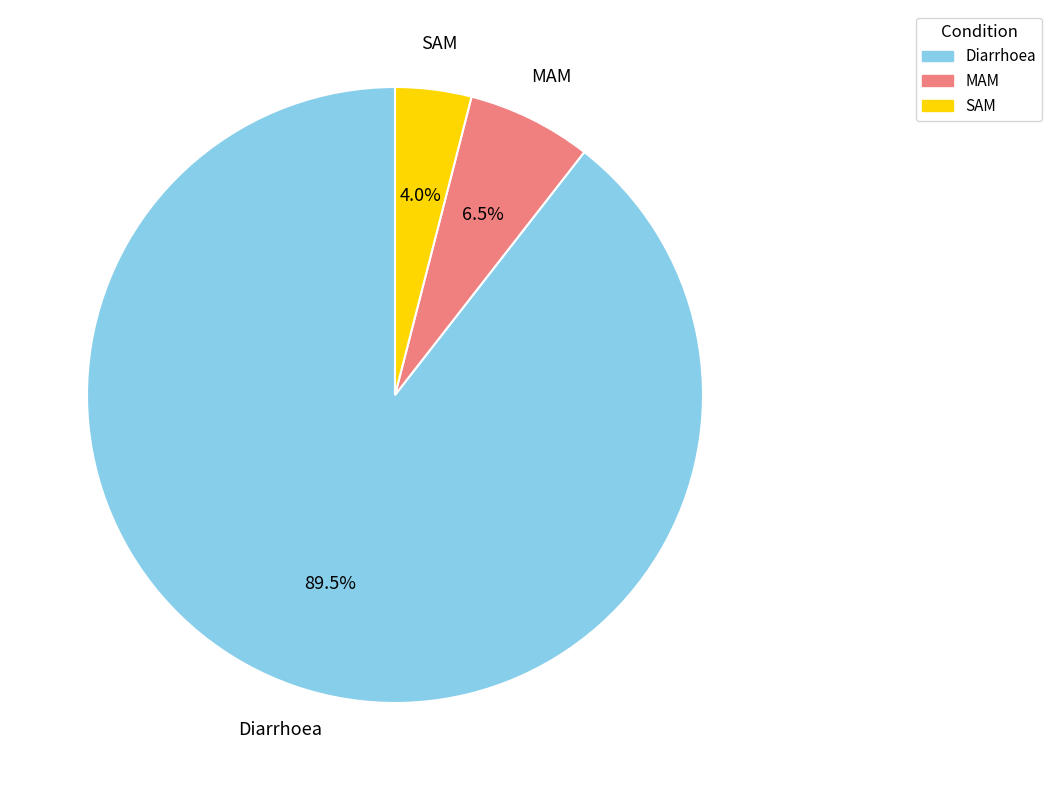

How many slices are in this pie chart?

3